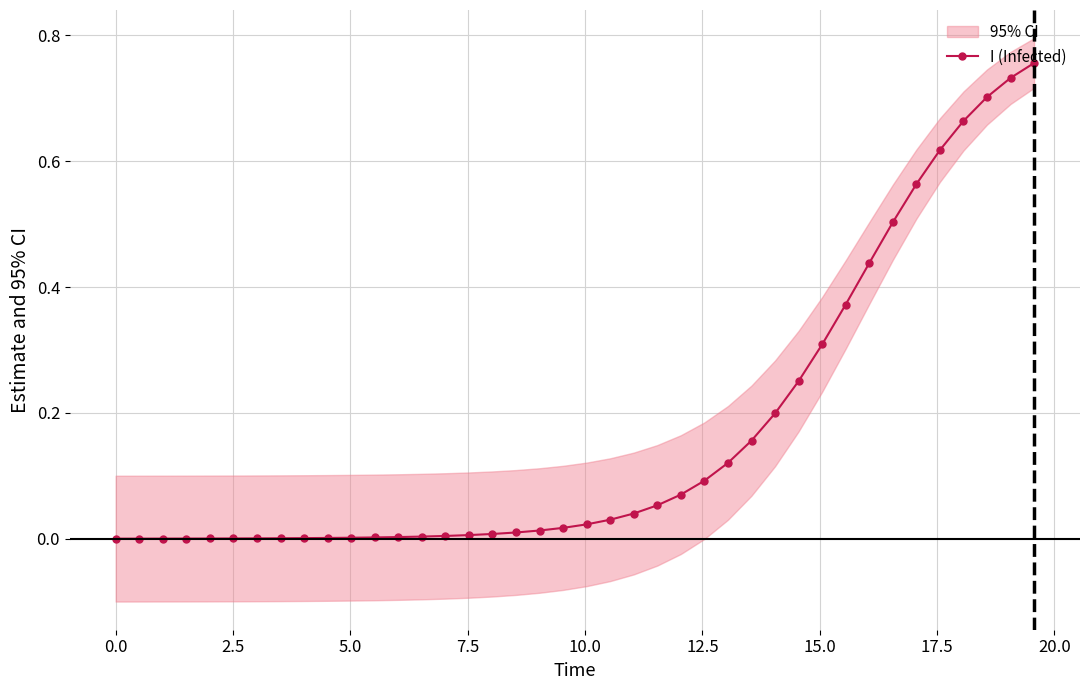

How many data points does each series have?

40